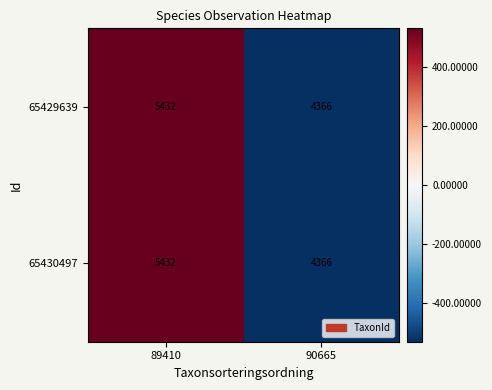

At which category is the sum across all series the highest?

89410